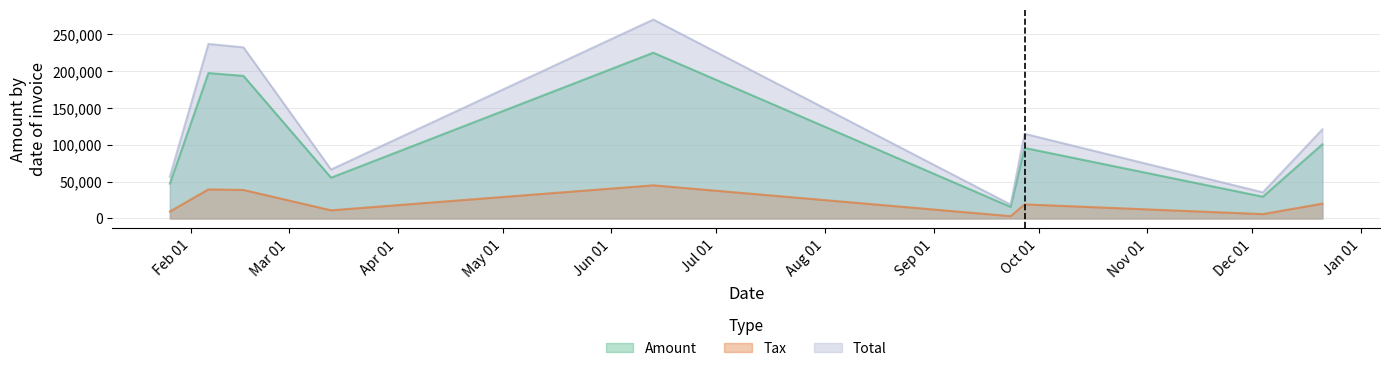

Which series has the largest total across all categories?

Total